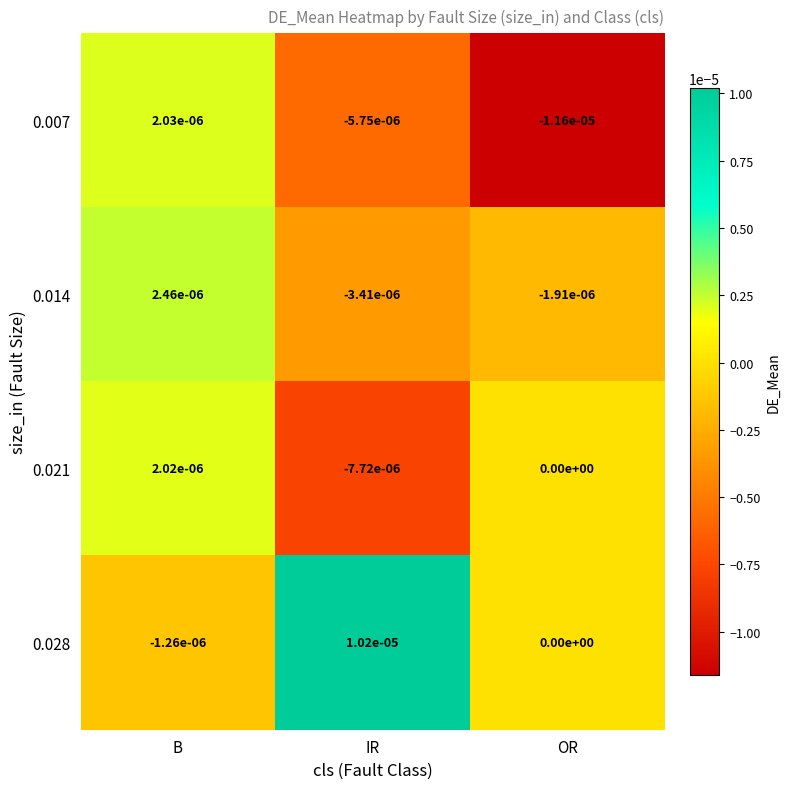

How many values in 0.014 are below zero?

2